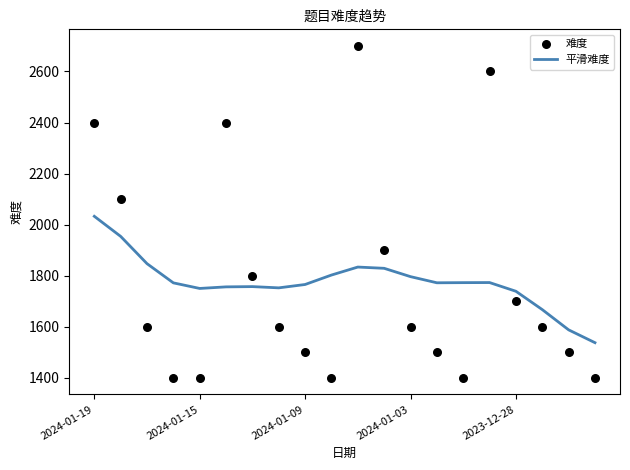

Which series contains the highest Y value?

难度